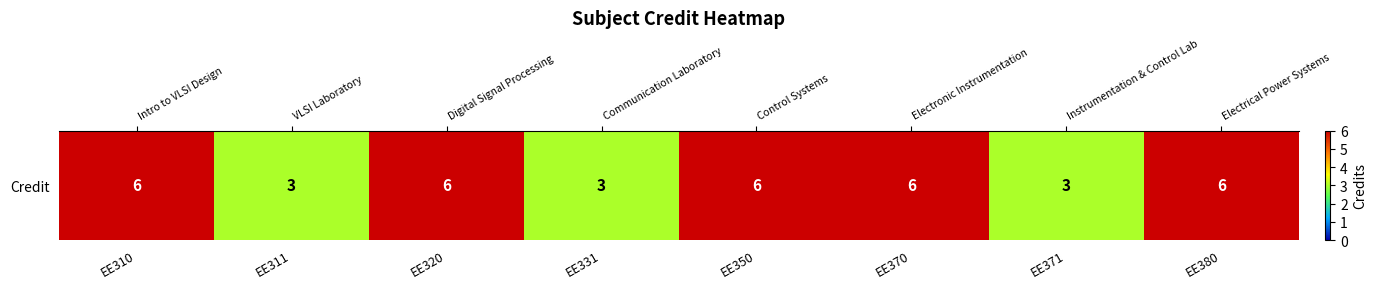

Which label corresponds to the largest value in the chart?

EE310